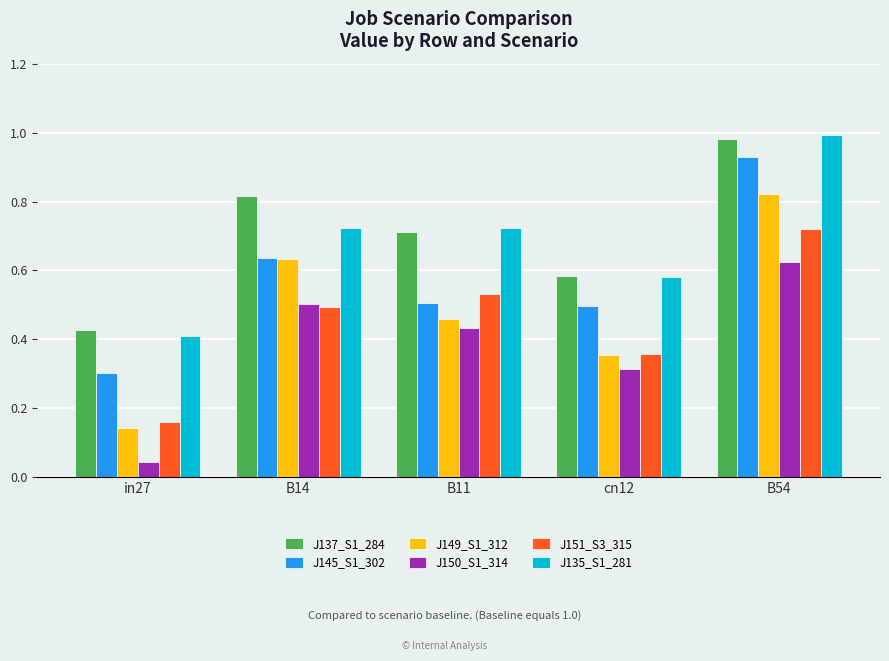

Rank the series by their maximum value, from lowest to highest.

J150_S1_314, J151_S3_315, J149_S1_312, J145_S1_302, J137_S1_284, J135_S1_281